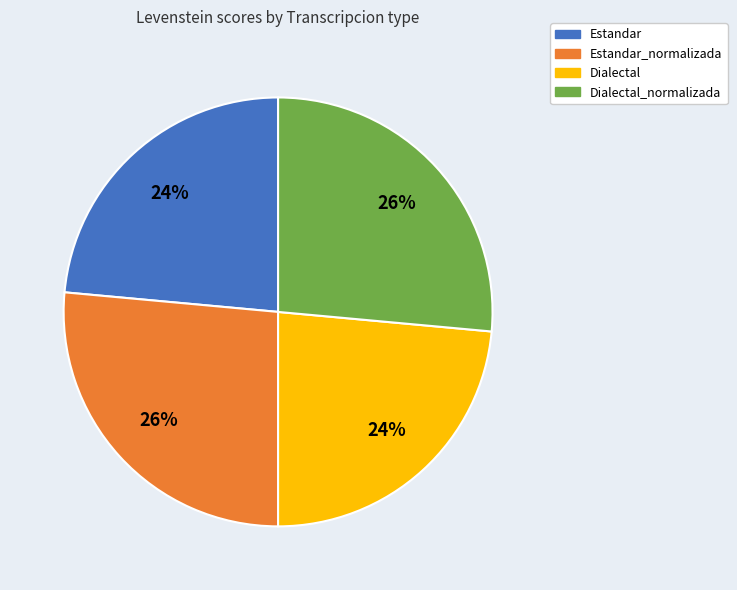

To the nearest percent, what is the average slice percentage?

25%